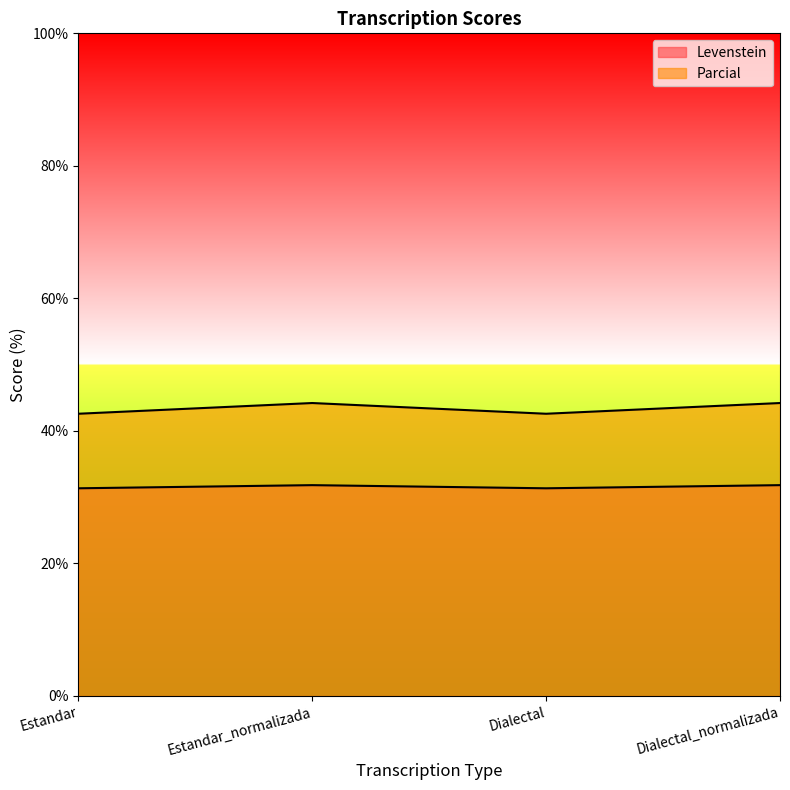

Between Dialectal and Dialectal_normalizada, which is larger?

Dialectal_normalizada